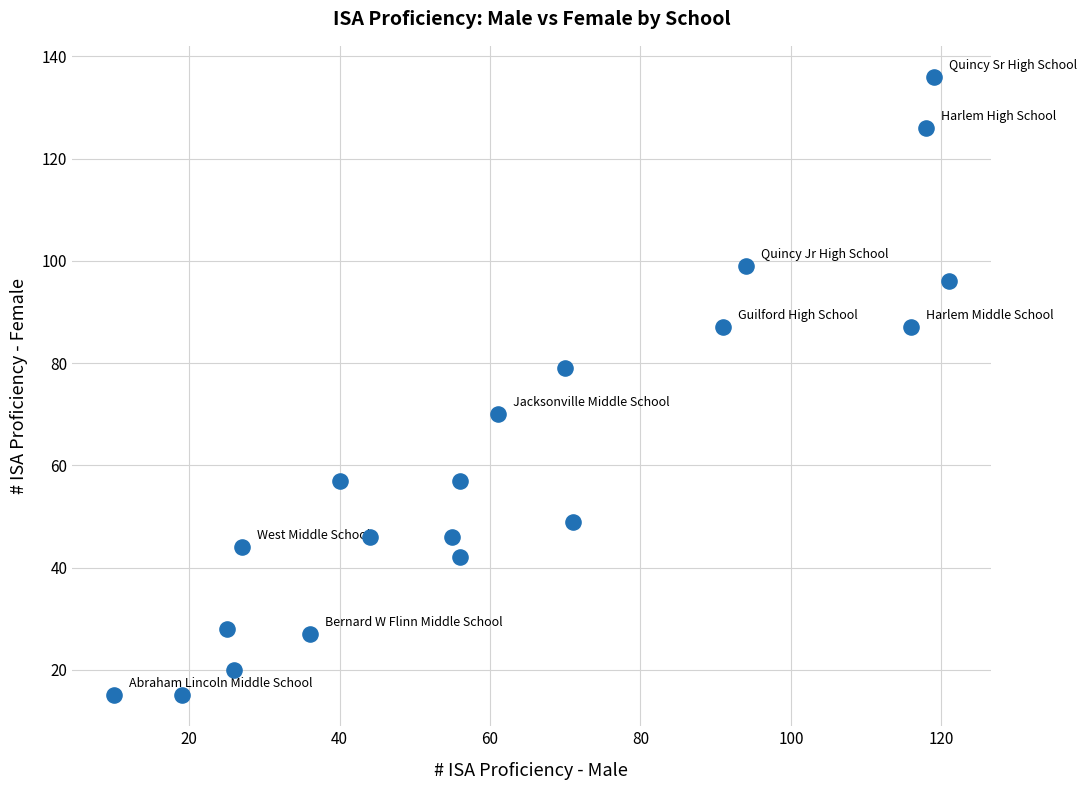

What is the range of Y values (max minus min)?

121